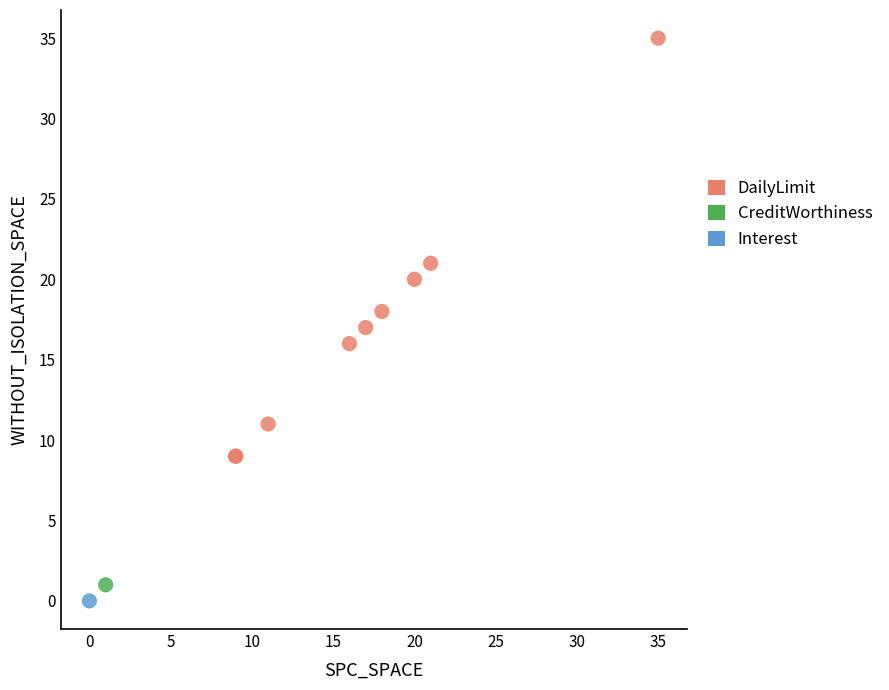

What are all the series names shown in the legend?

DailyLimit, CreditWorthiness, Interest